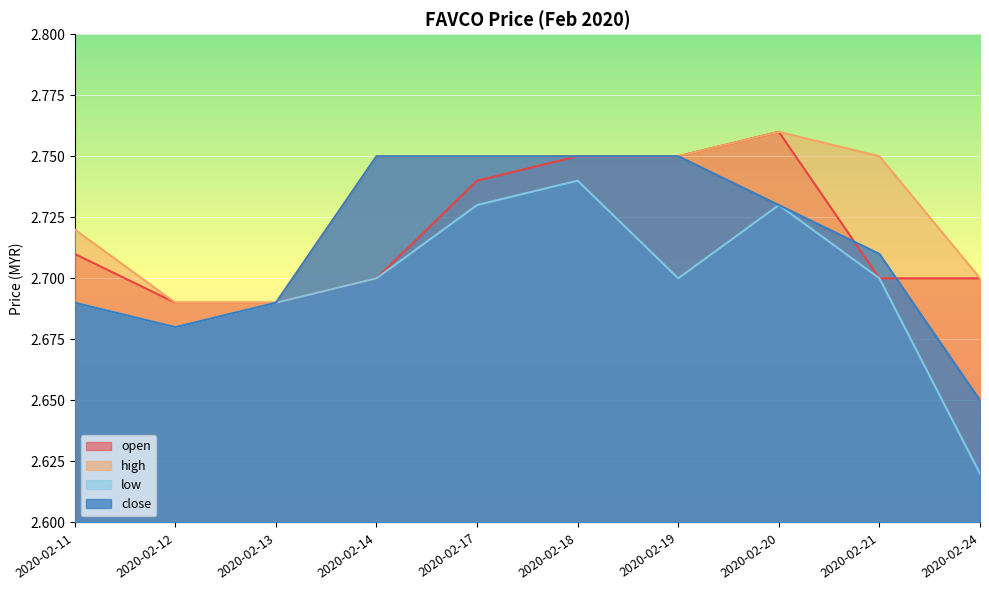

List the labels in order of high value, largest first.

2020-02-20, 2020-02-14, 2020-02-17, 2020-02-18, 2020-02-19, 2020-02-21, 2020-02-11, 2020-02-24, 2020-02-12, 2020-02-13